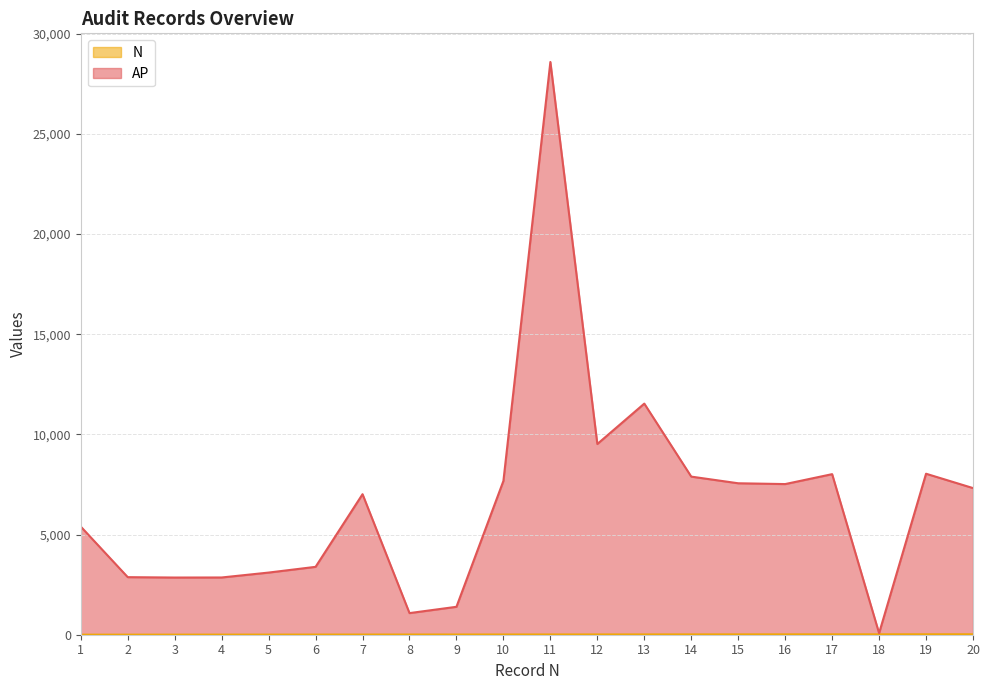

How many series are shown in this chart?

2